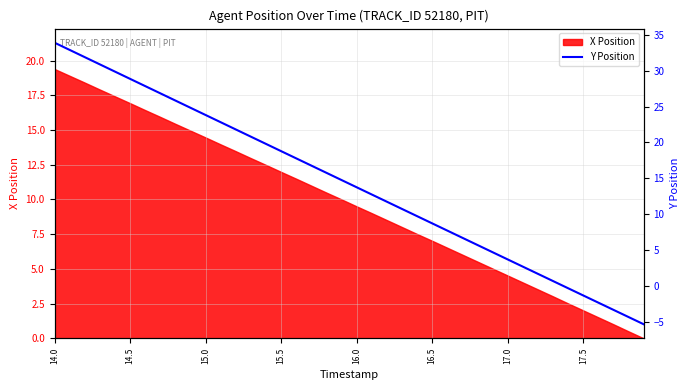

How many values exceed 14?

20